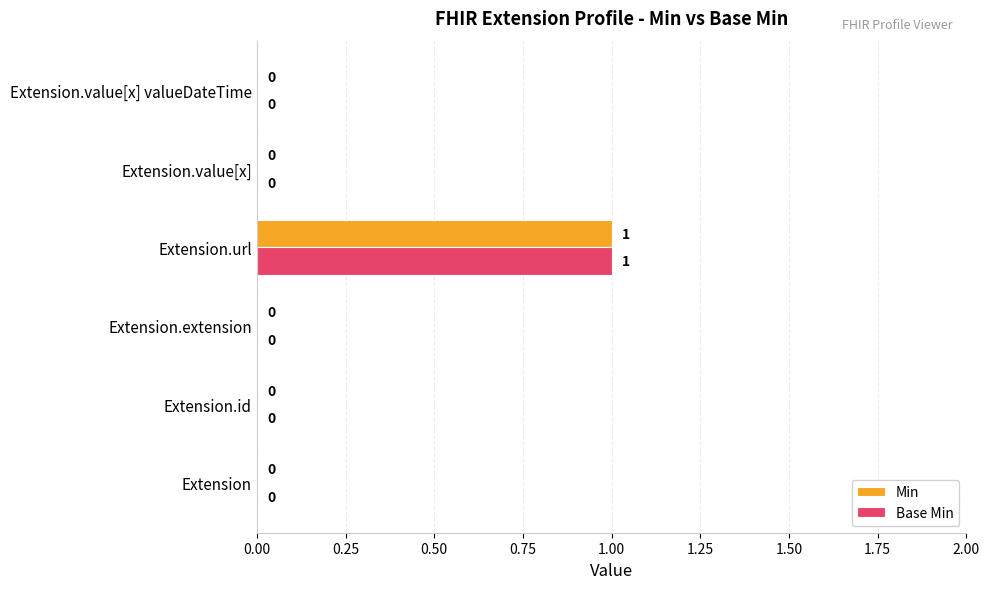

At which category is the sum across all series the highest?

Extension.url